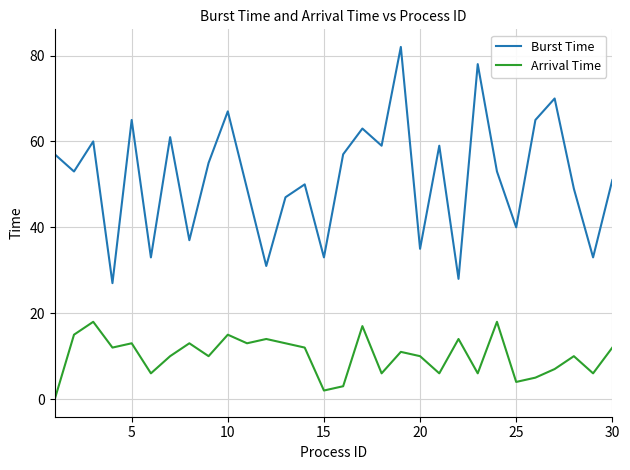

What is the difference between the maximum and minimum values in the Arrival Time series?

18